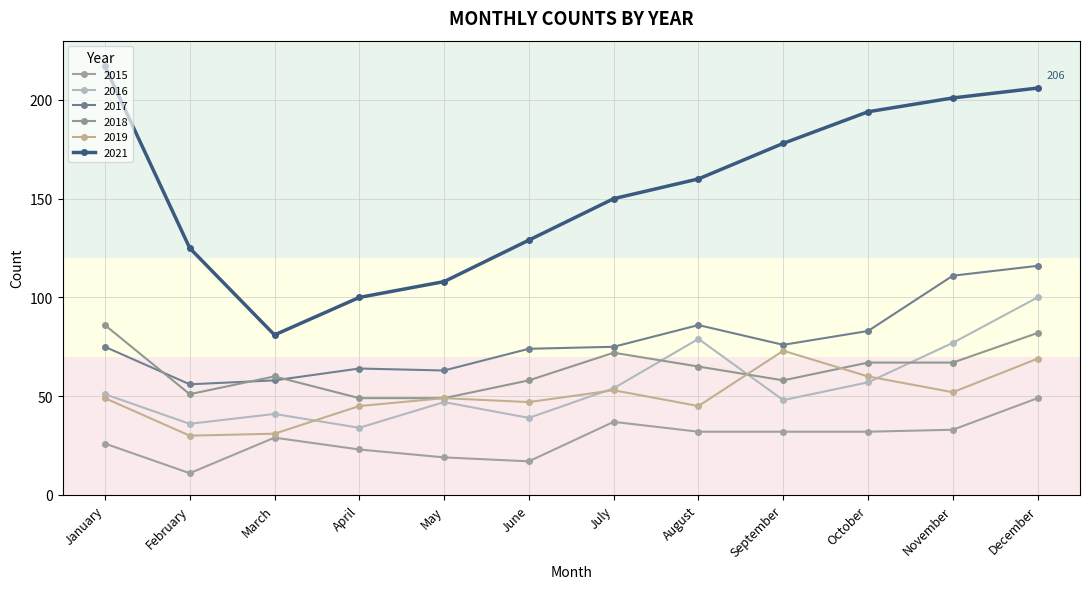

Reading left to right, what are all the values shown in this chart?

2015: 26	11	29	23	19	17	37	32	32	32	33	49
2016: 51	36	41	34	47	39	54	79	48	57	77	100
2017: 75	56	58	64	63	74	75	86	76	83	111	116
2018: 86	51	60	49	49	58	72	65	58	67	67	82
2019: 49	30	31	45	49	47	53	45	73	60	52	69
2021: 217	125	81	100	108	129	150	160	178	194	201	206